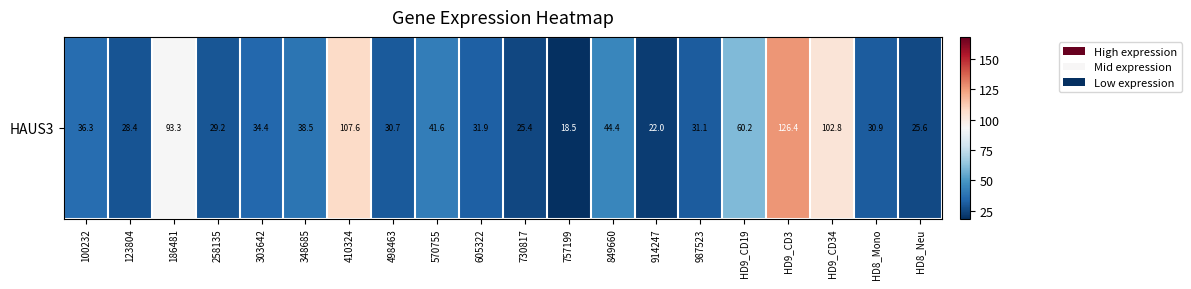

The chart shows a value of 32.4 at 757199. True or false?

False